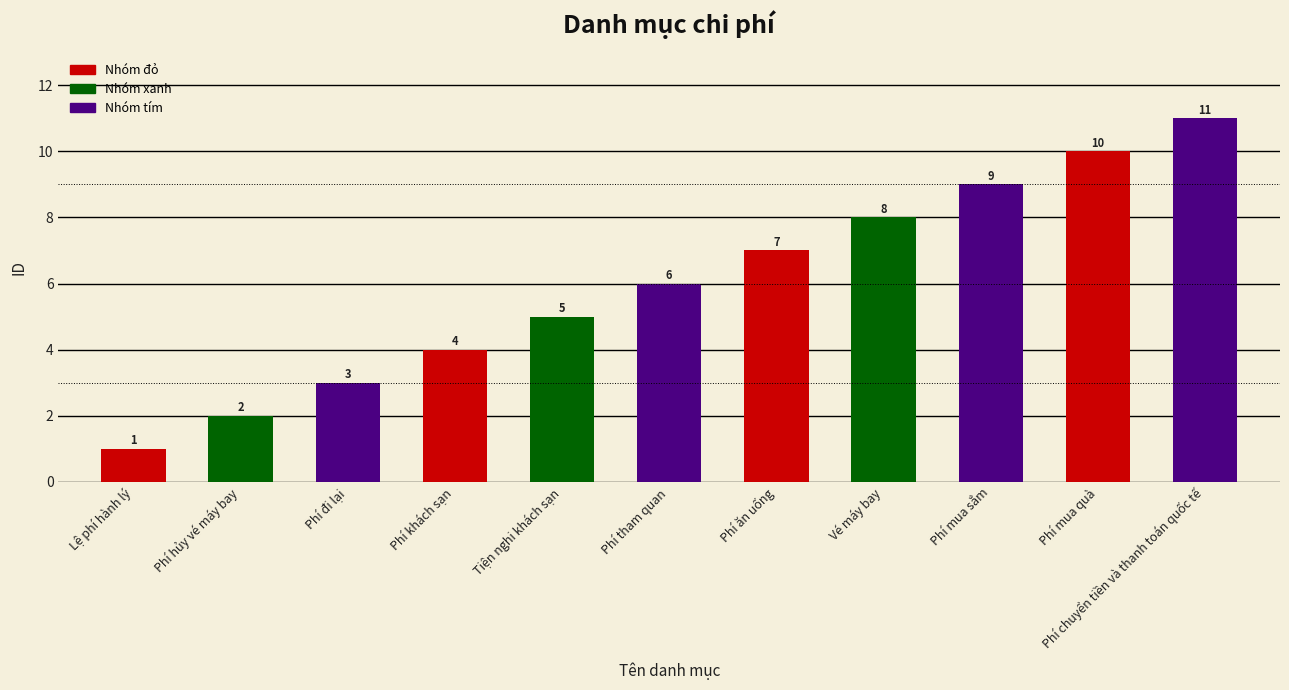

Rank the categories by value from highest to lowest.

Phí chuyển tiền và thanh toán quốc tế, Phí mua quà, Phí mua sắm, Vé máy bay, Phí ăn uống, Phí tham quan, Tiện nghi khách sạn, Phí khách sạn, Phí đi lại, Phí hủy vé máy bay, Lệ phí hành lý